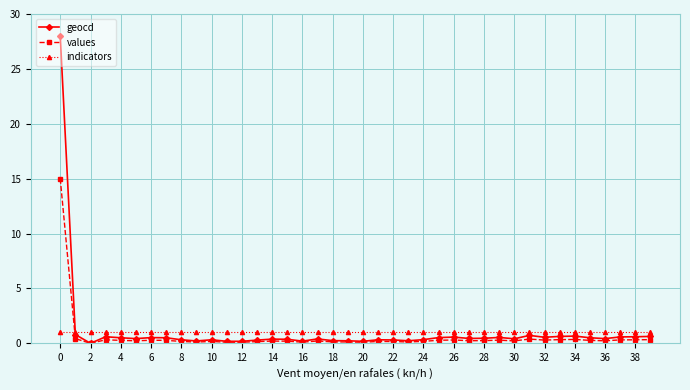

Which series has the largest range (max minus min)?

geocd